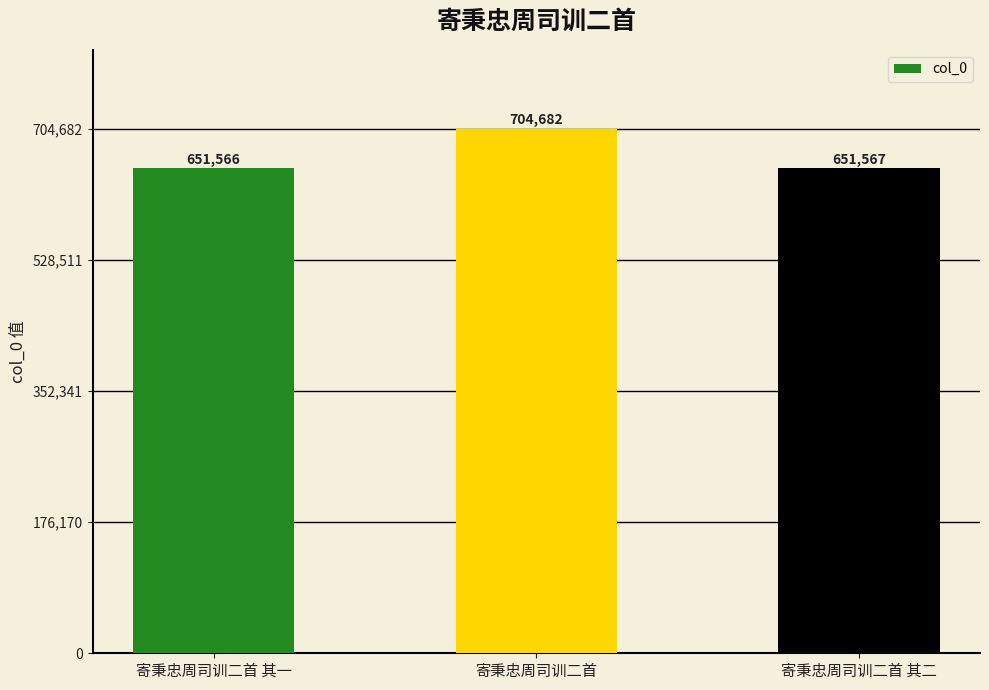

Reading right to left, list all the values displayed in this chart.

651567	704682	651566